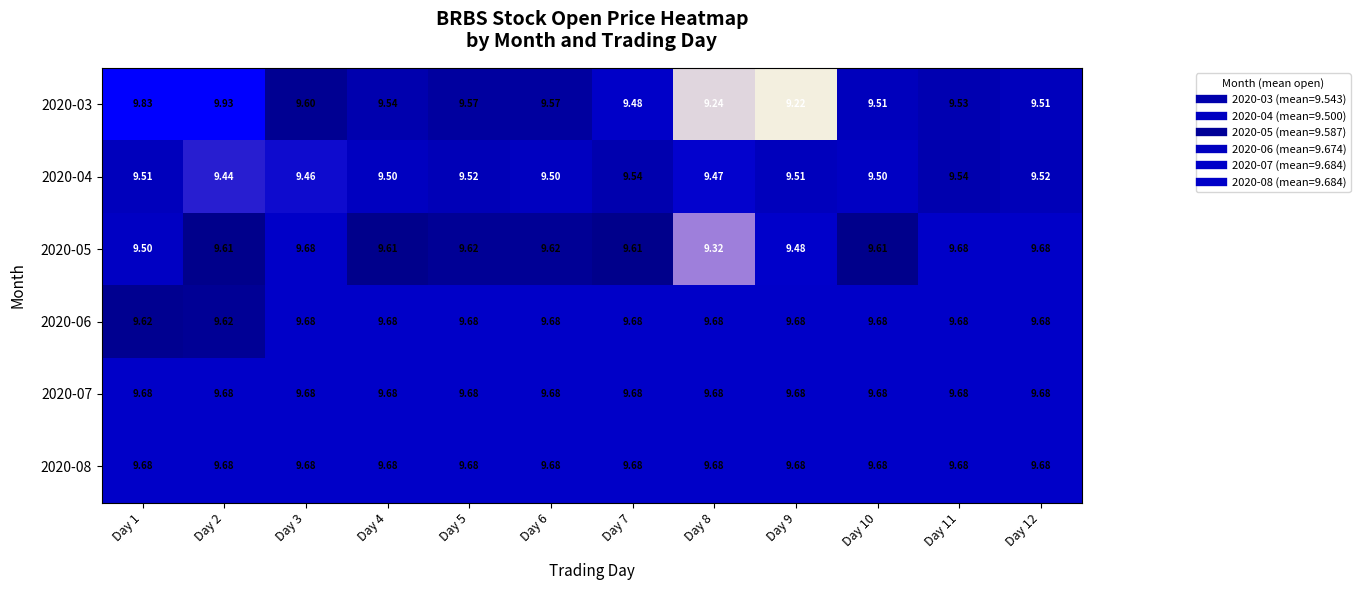

Is the value of 2020-06 at Day 12 greater than the value of 2020-05 at Day 4?

Yes